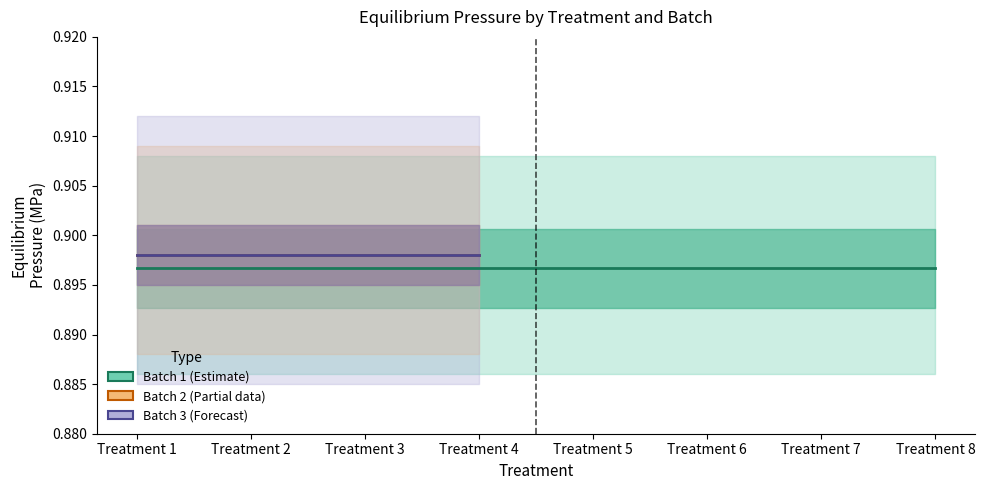

The value of Batch 1 equilpressure at Treatment 7 is 0.9. True or false?

True